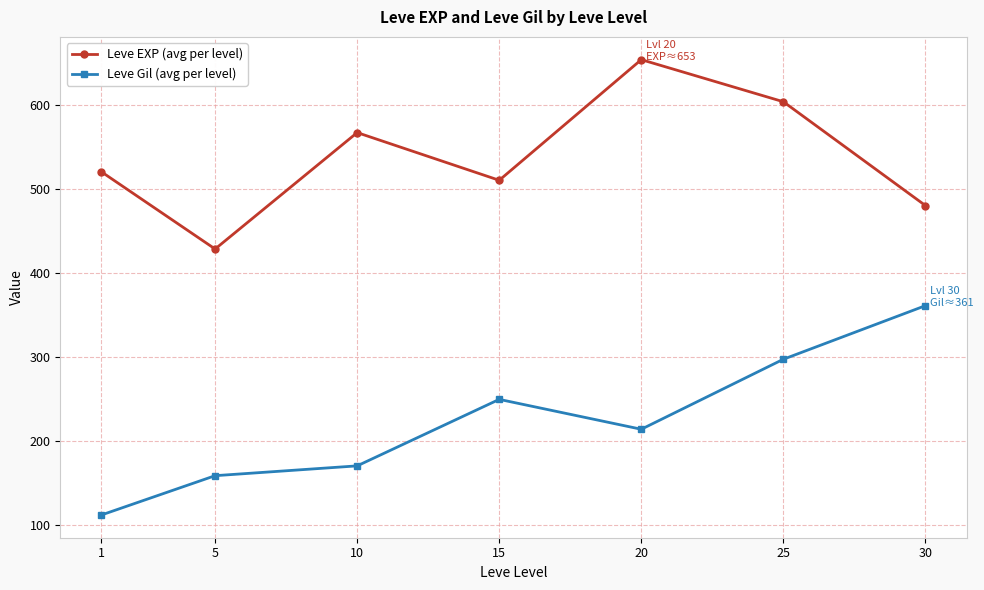

Is it true that Leve EXP (avg per level) equals 653.3 at 20?

True